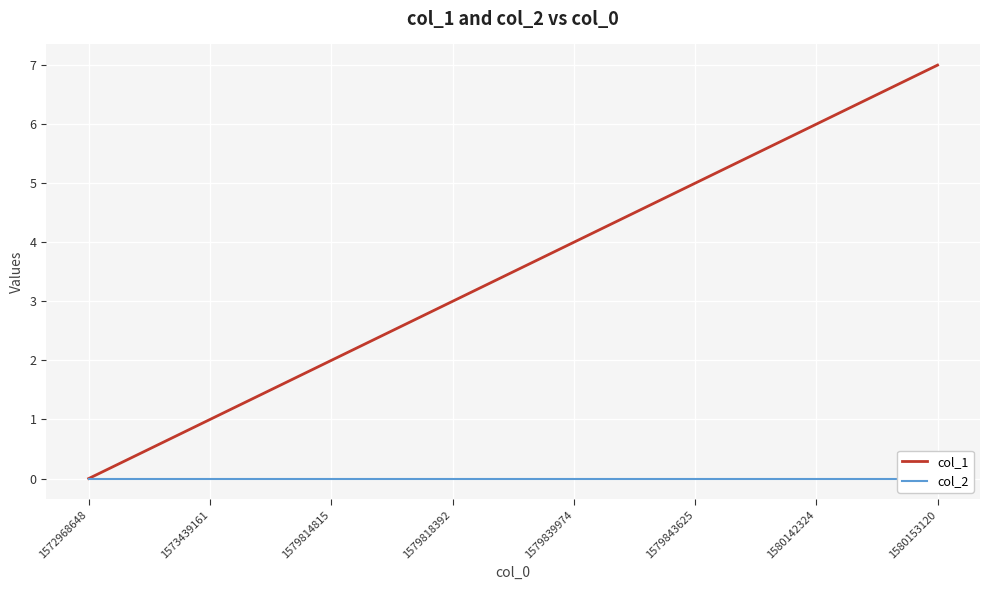

What is the difference between the second highest and minimum values in the col_1 series?

6